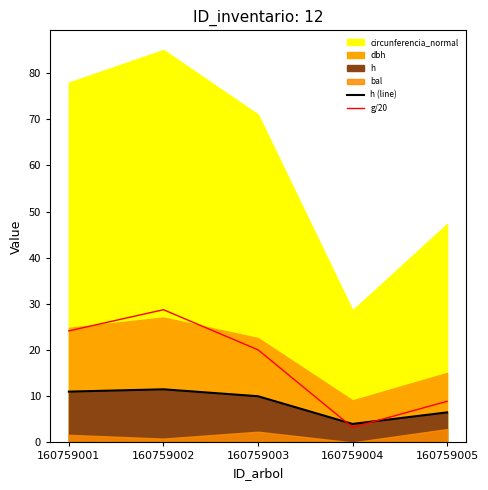

How many values in the h (line) series exceed 10?

2